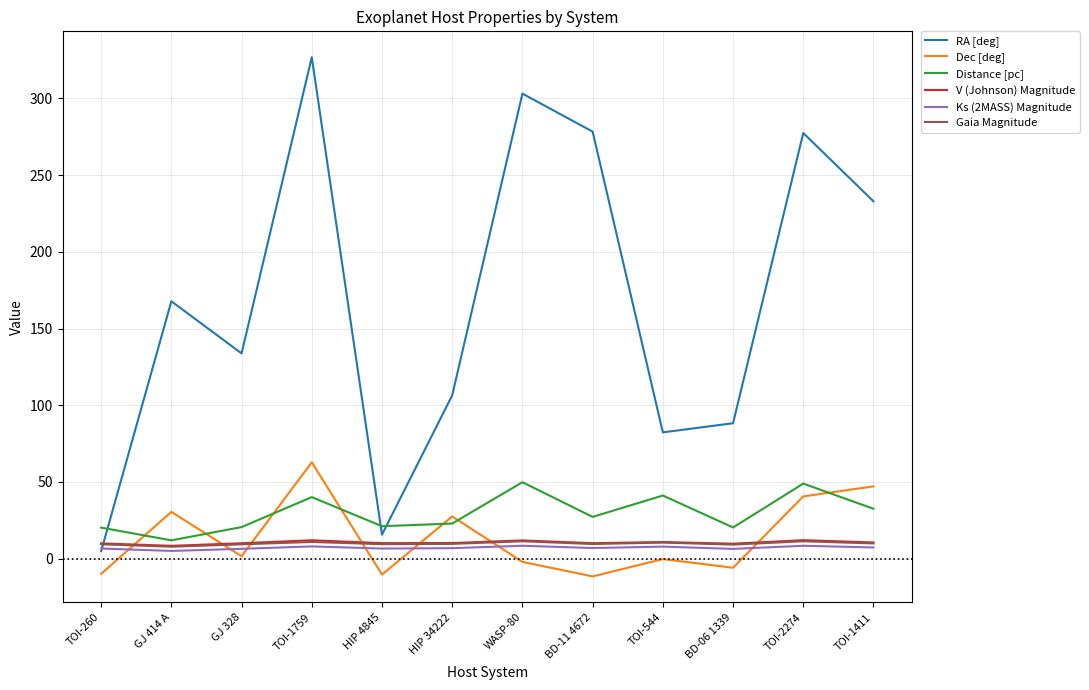

What is the approximate value of Distance [pc] at GJ 414 A?

11.9